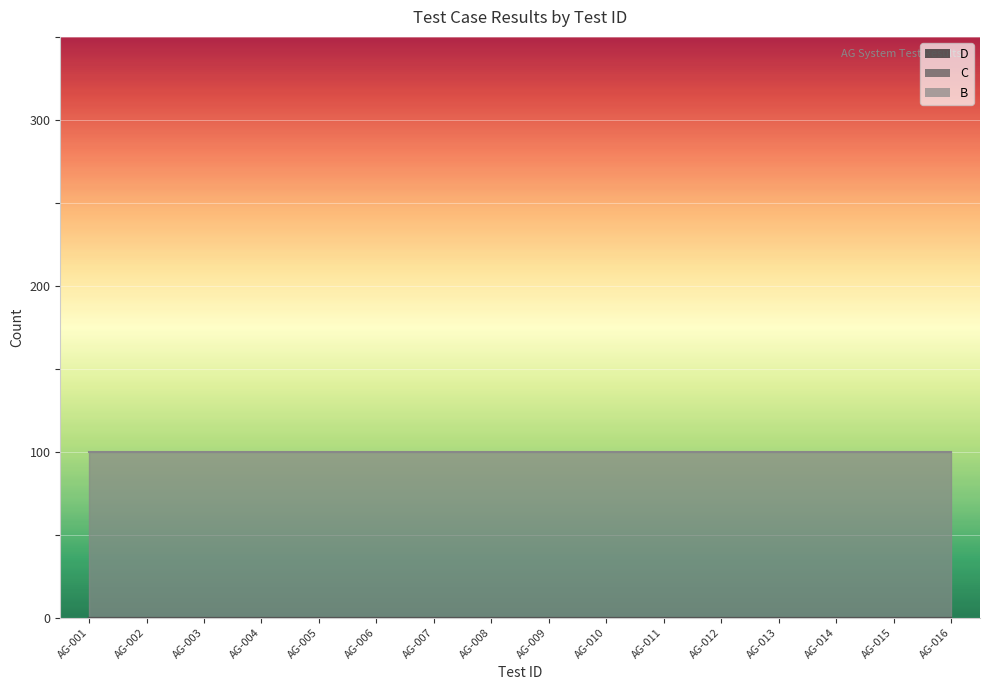

What is the greatest value displayed?

1